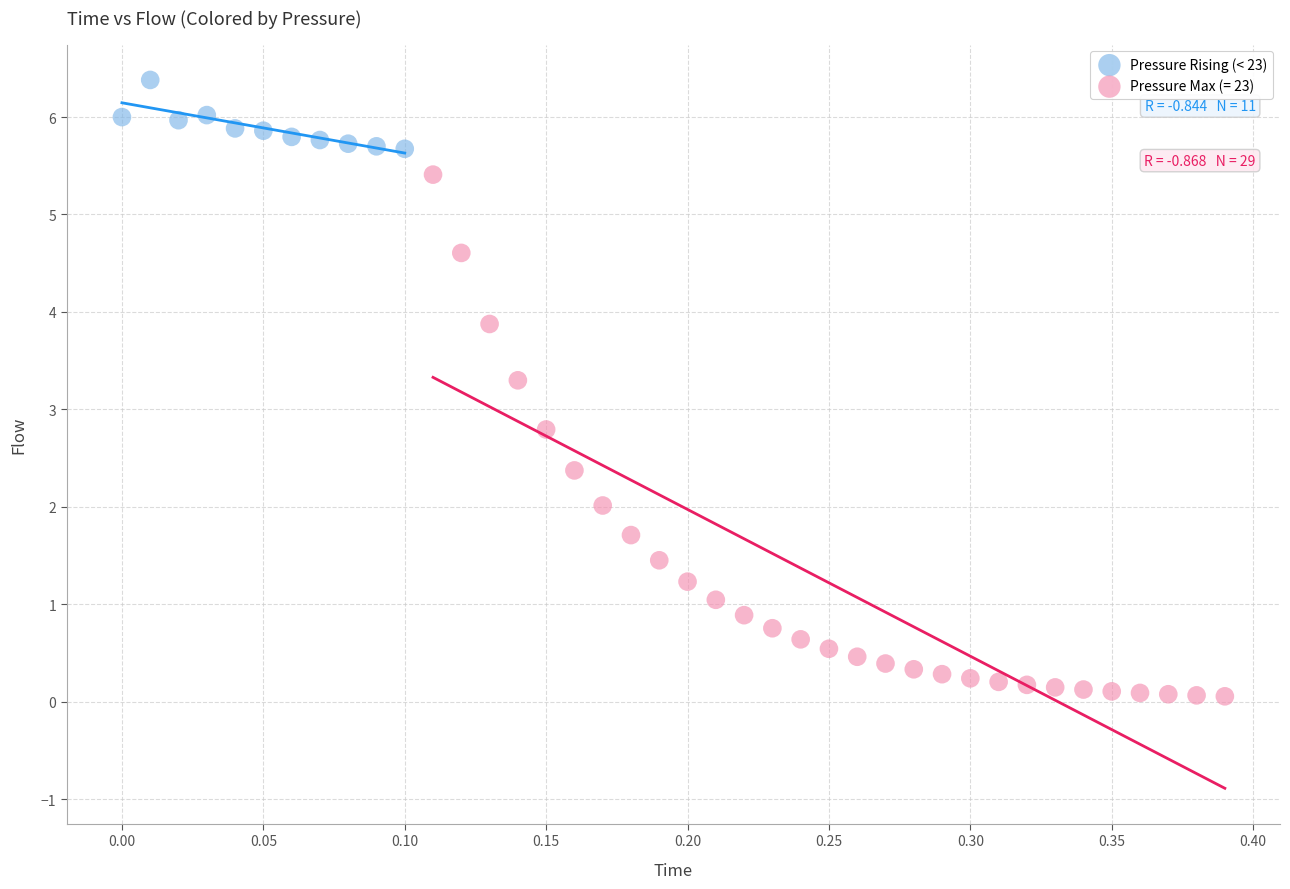

Which series contains the lowest Y value?

Pressure Max (= 23)